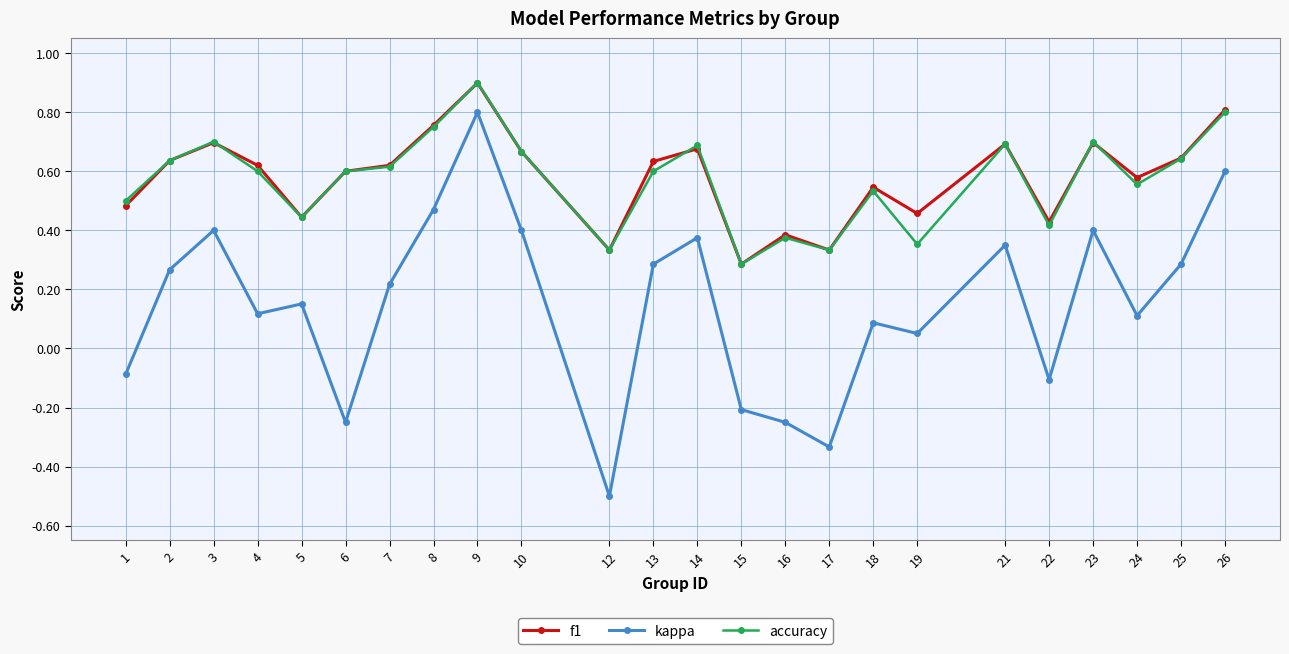

At how many categories does at least one series exceed 0?

24